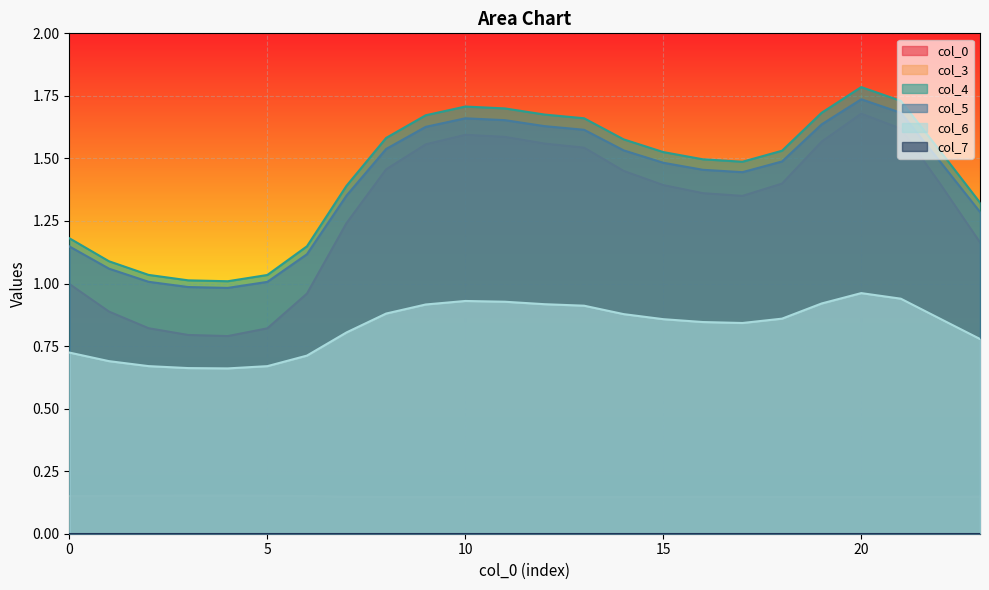

The value of col_3 at 19 is 0.1. True or false?

True